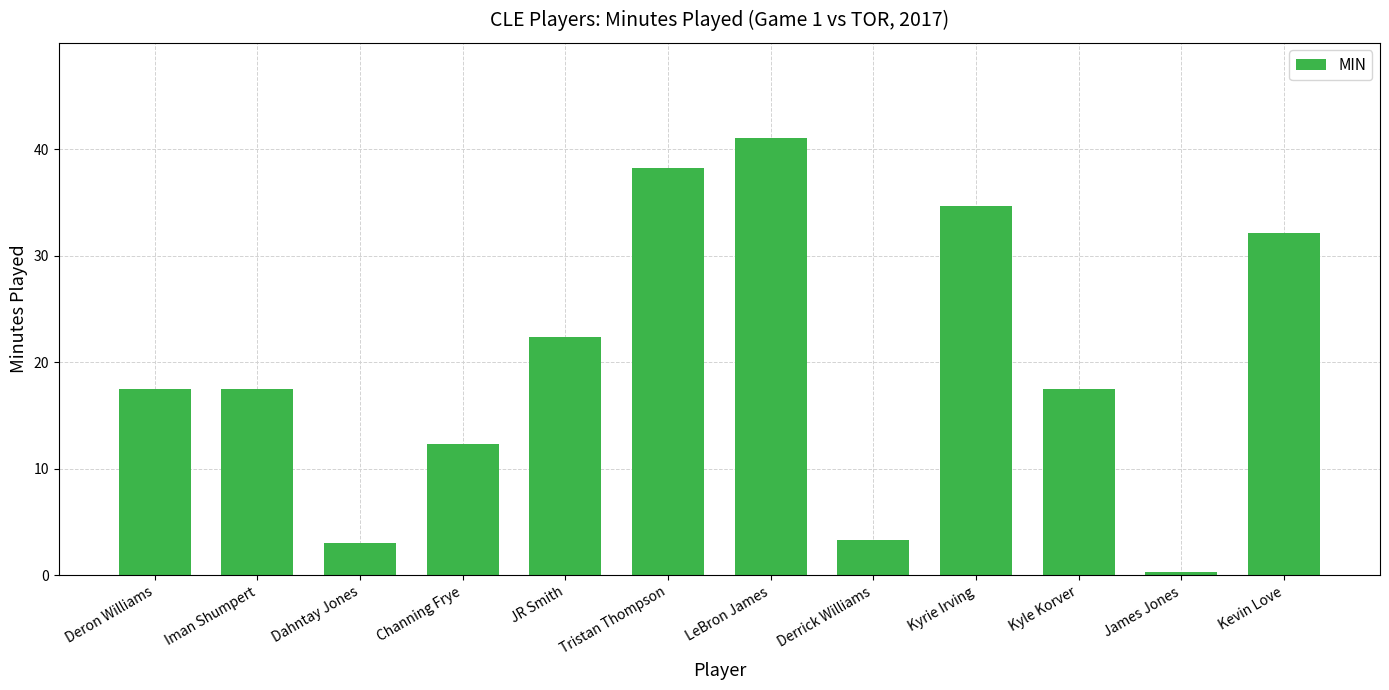

What is the ratio of the value at Deron Williams to the value at Kevin Love?

0.5